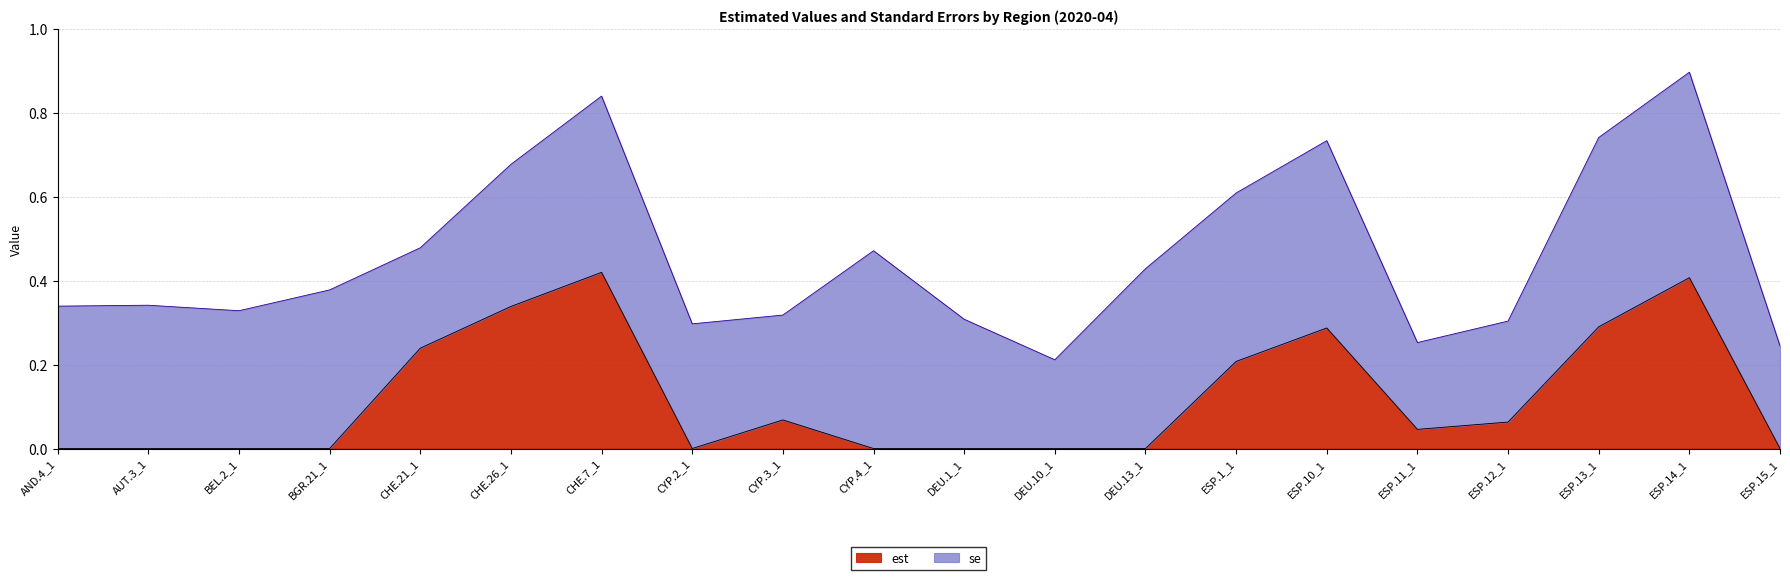

Where is the first local minimum?

CYP.2_1